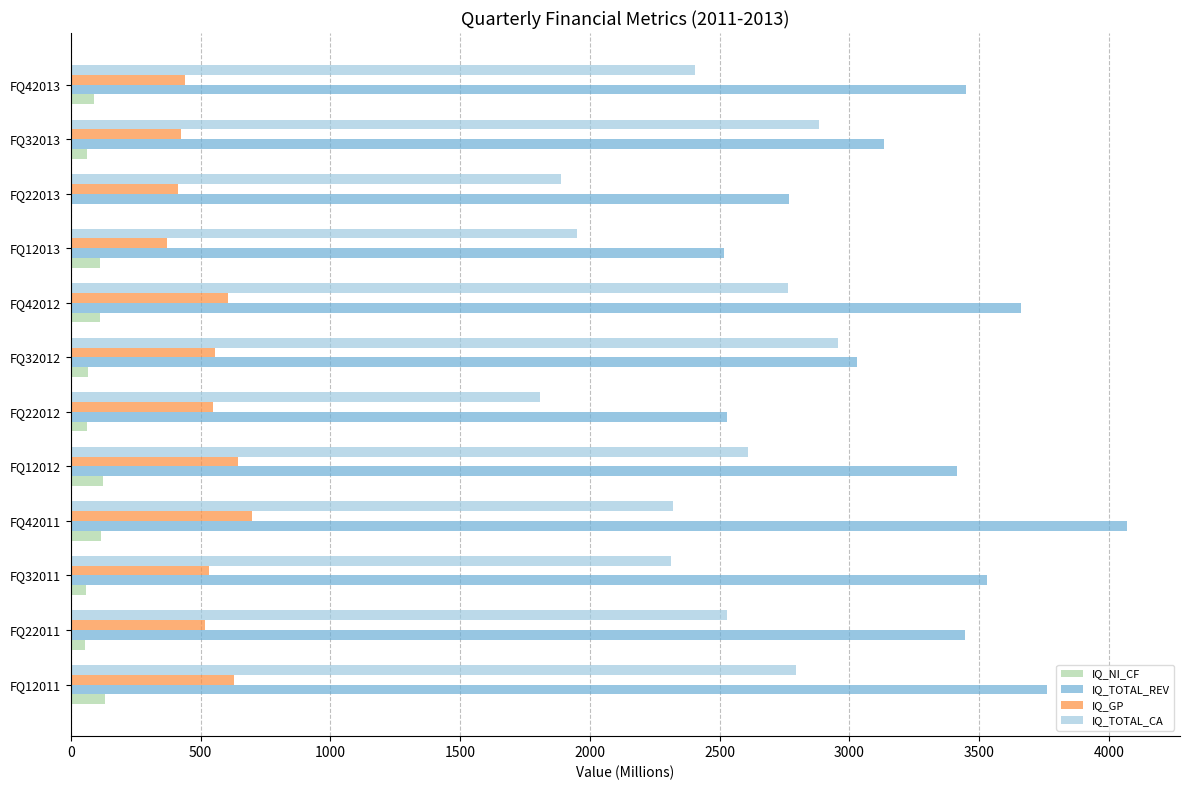

Count the number of data series in this chart.

4